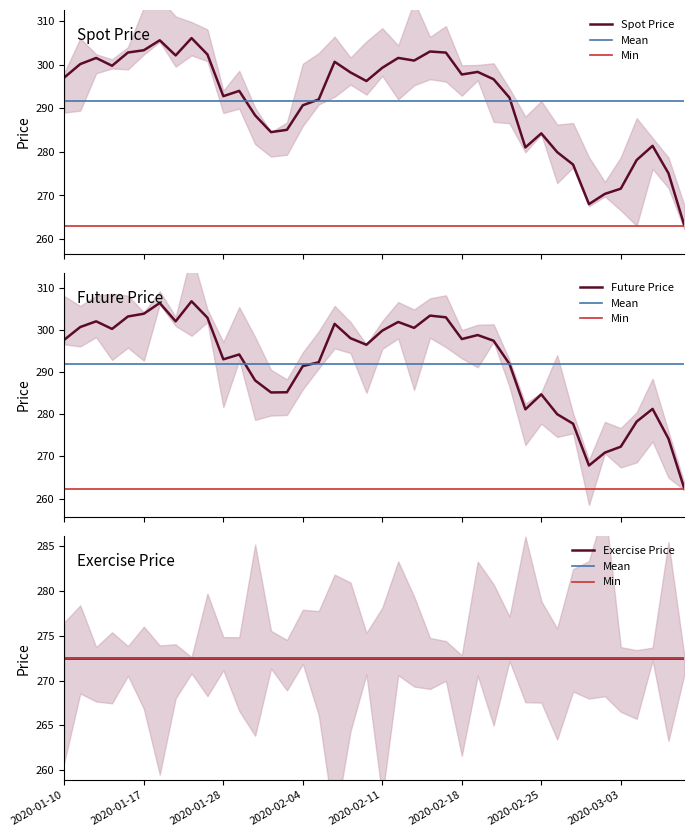

Between EXERCISE_PRICE and 16, which series saw the biggest shift?

FUTURE_PRICE